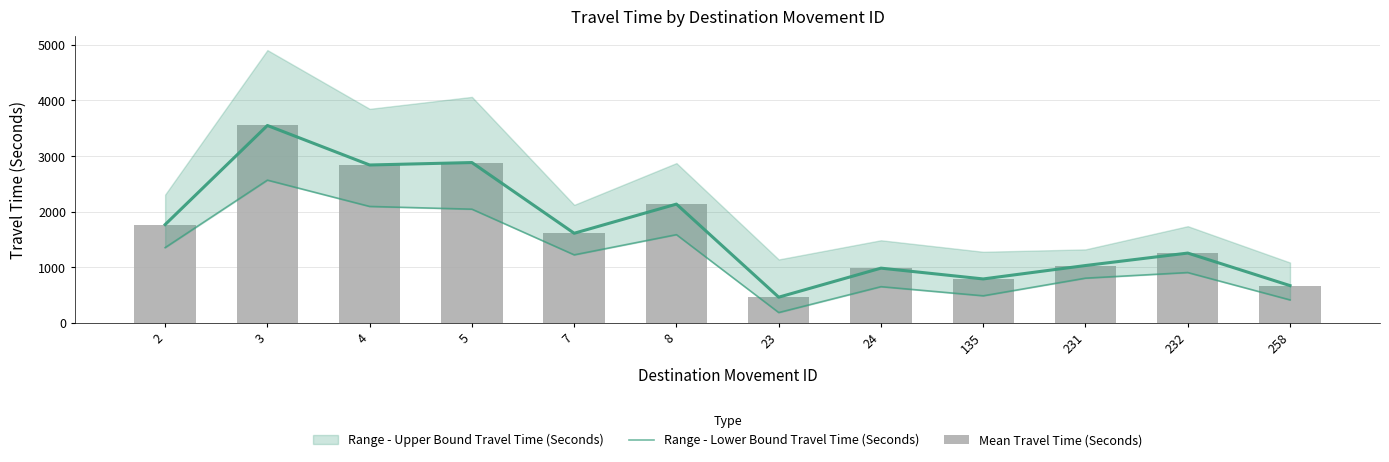

Is the value of Mean Travel Time (Seconds) at 258 greater than the value of Range - Lower Bound Travel Time (Seconds) at 231?

No